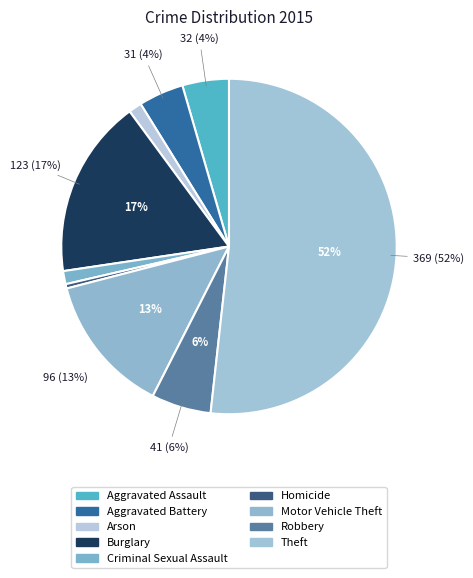

To the nearest percent, what is the difference between the Arson and Robbery slice percentages?

4%